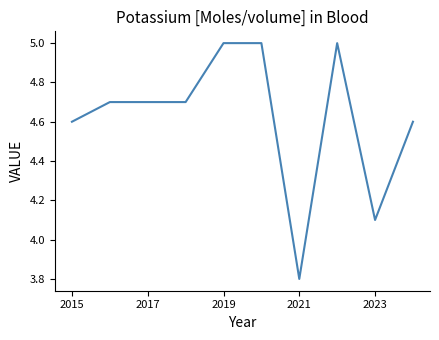

What is the smallest value displayed?

3.8